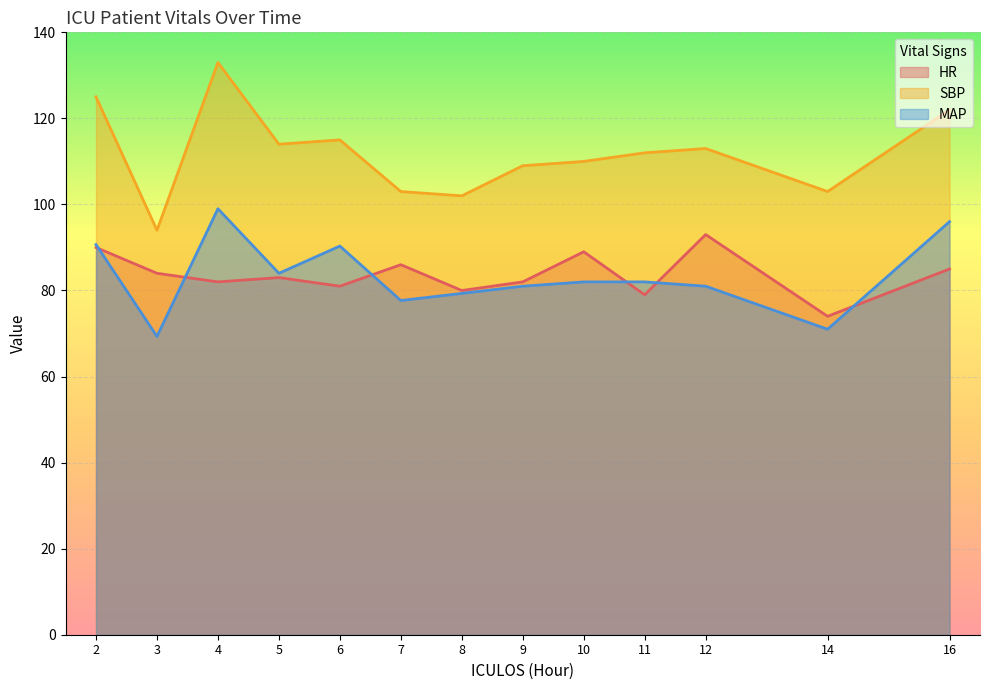

What is the minimum value shown in the chart?

69.3